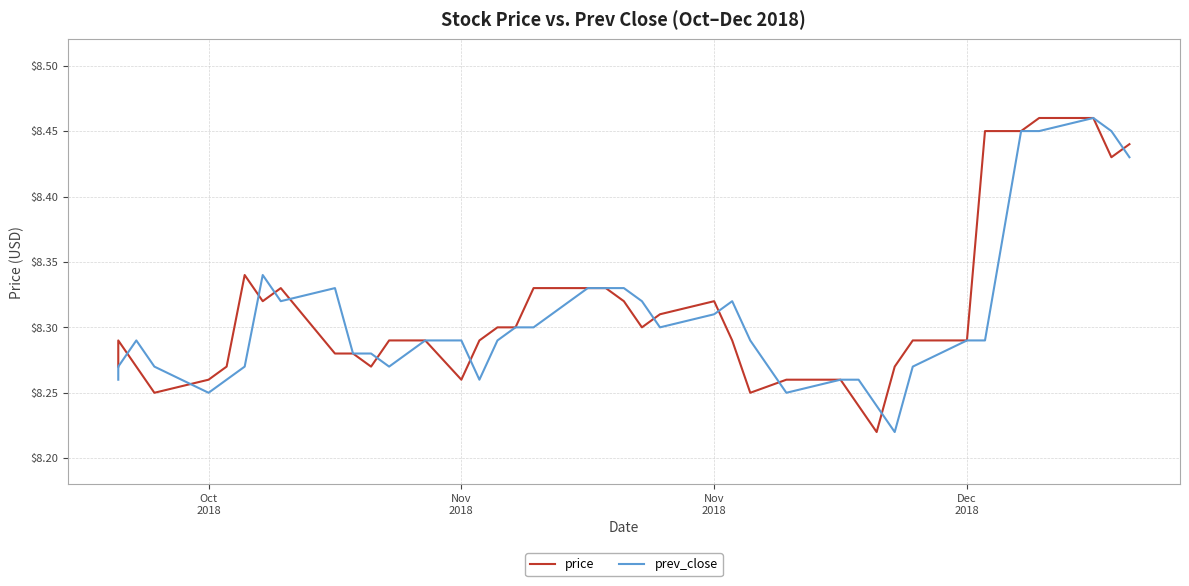

What is the sum of all prev_close values?

332.3